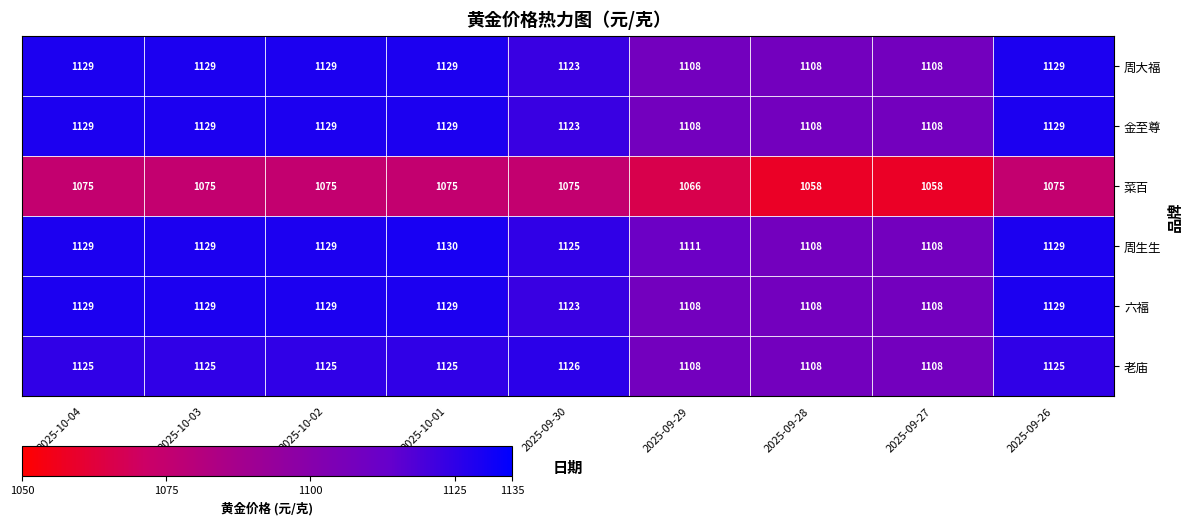

Is it true that 周生生 equals 3 at 2025-09-26?

False